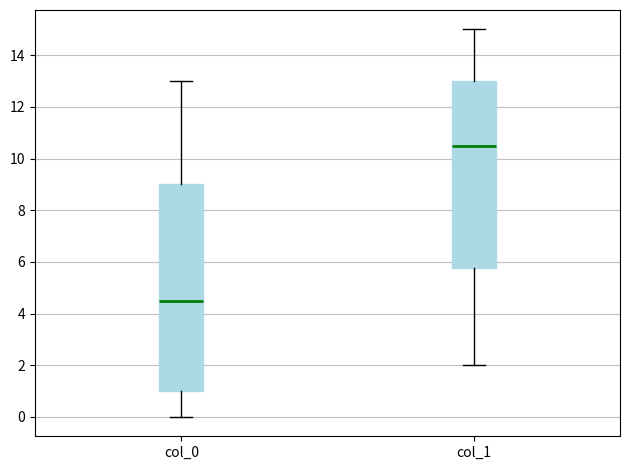

Comparing the boxes themselves (not the whiskers), which one is the tallest?

col_0